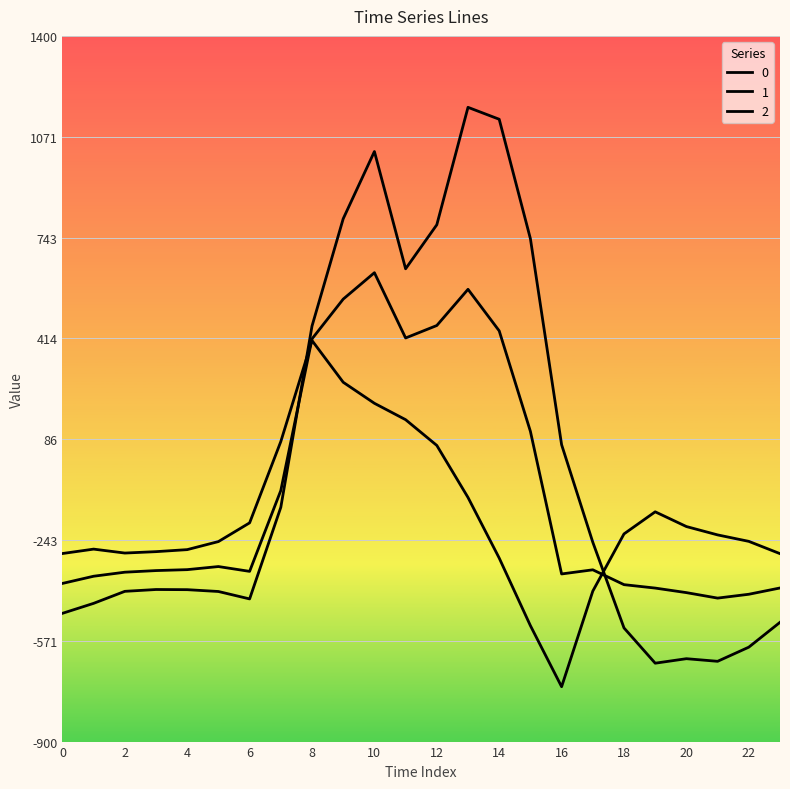

In 0, how many points are lower than both neighbors (excluding endpoints)?

4